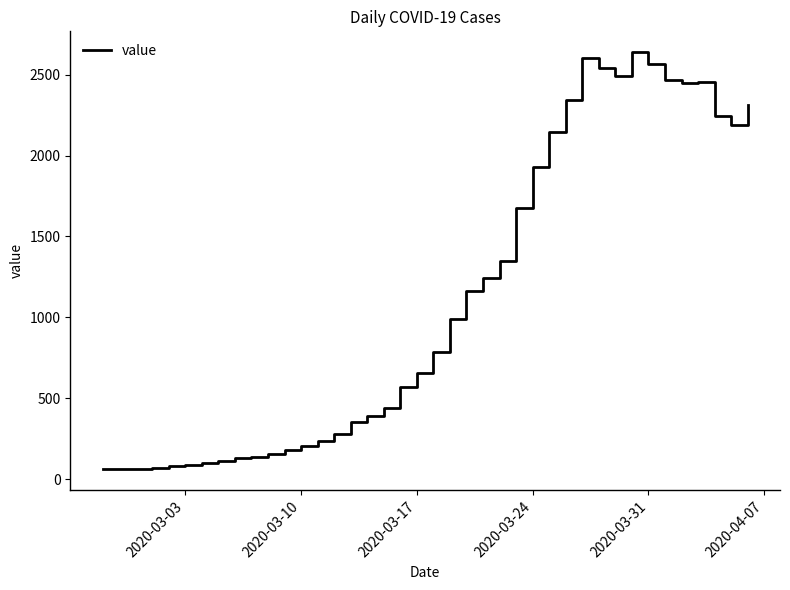

What is the smallest value displayed?

61